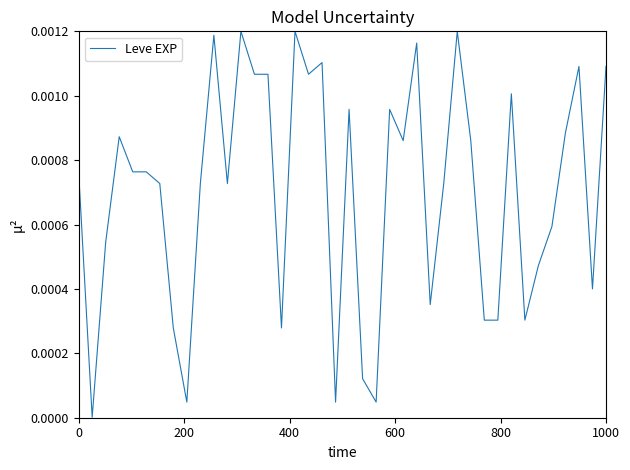

How many lines are shown in the chart?

1